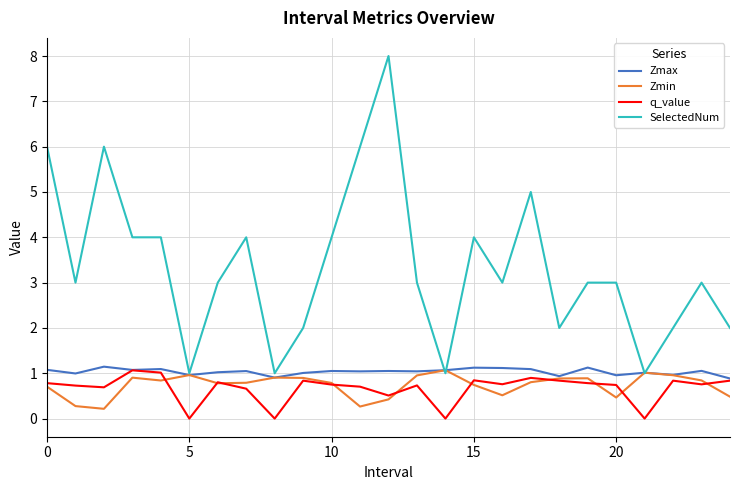

What is the average value of the SelectedNum series?

3.4